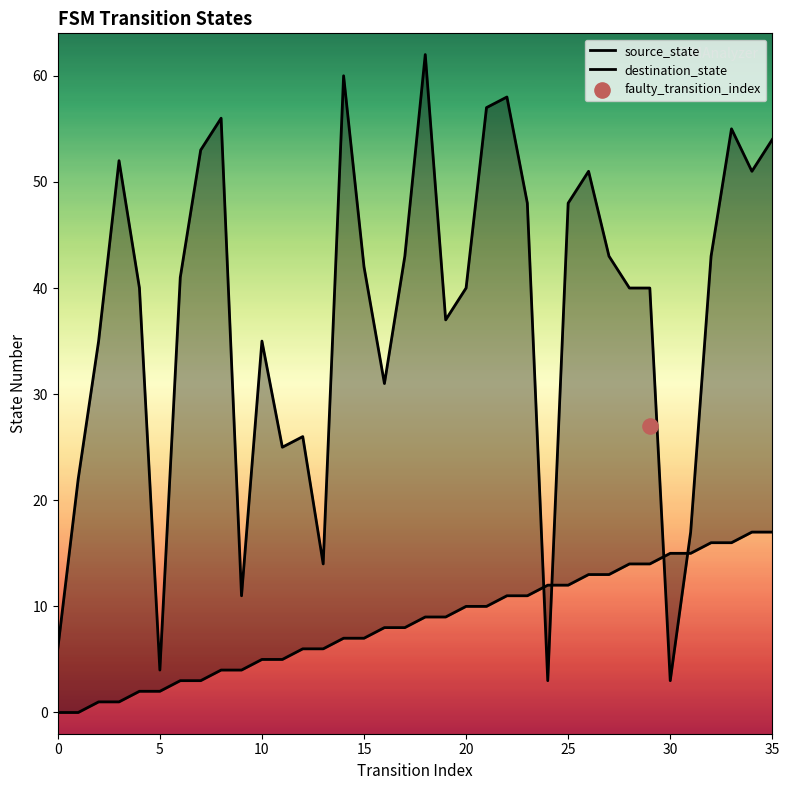

Which series contains the highest Y value?

destination_state